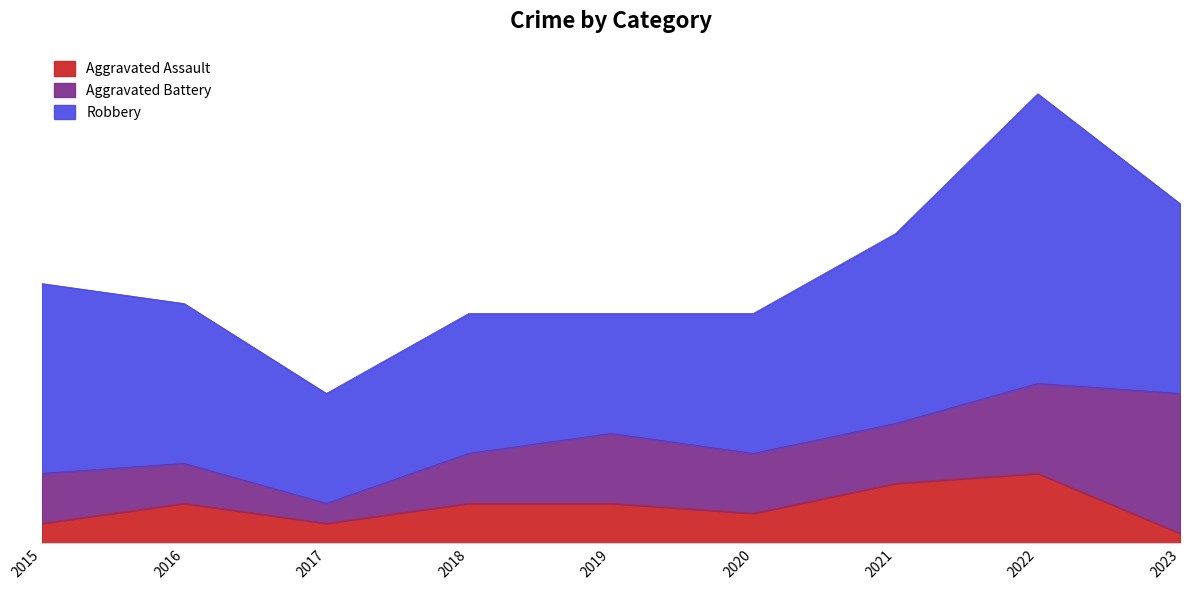

What is the difference between the Robbery values at 2019 and 2022?

17